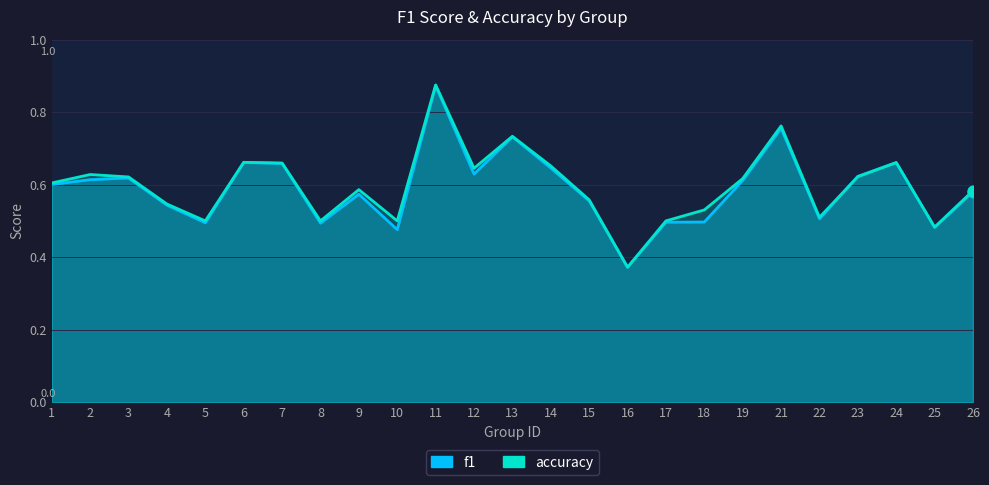

Which series has the largest total across all categories?

accuracy